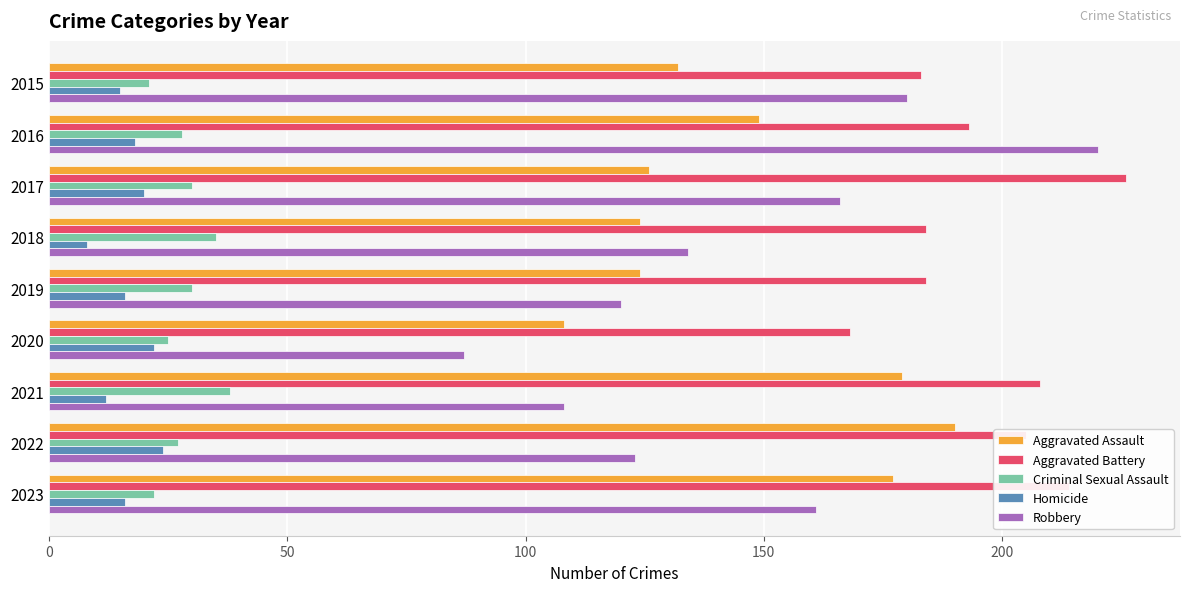

What is the difference between the maximum and minimum values in the Criminal Sexual Assault series?

17